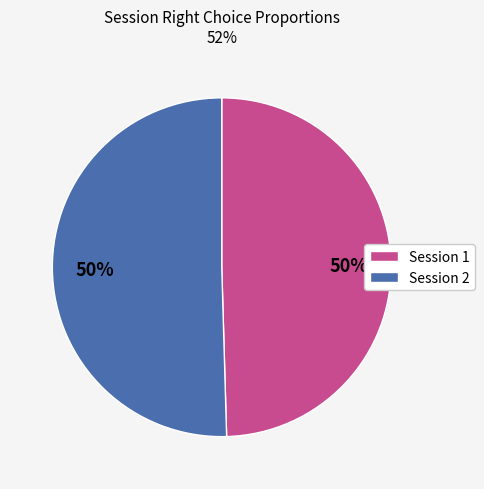

To the nearest percent, what is the combined percentage of Session 1 and Session 2?

100%